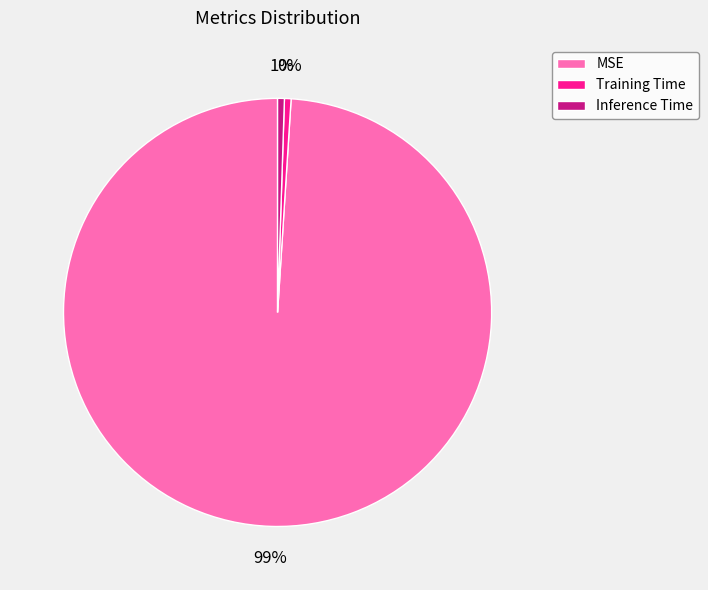

Which has a higher value, MSE or Training Time?

MSE